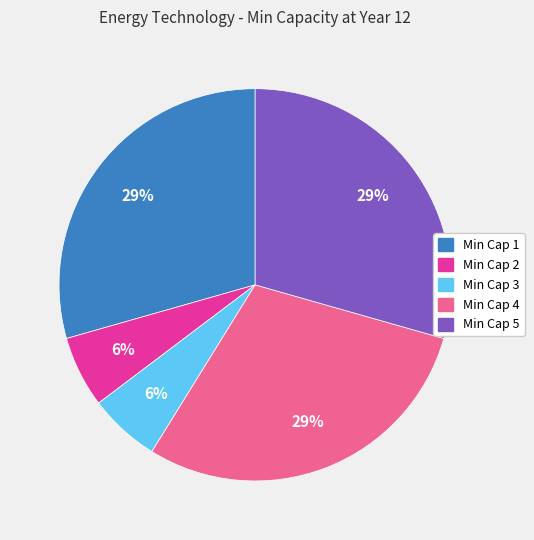

To the nearest percent, what is the average slice percentage?

20%